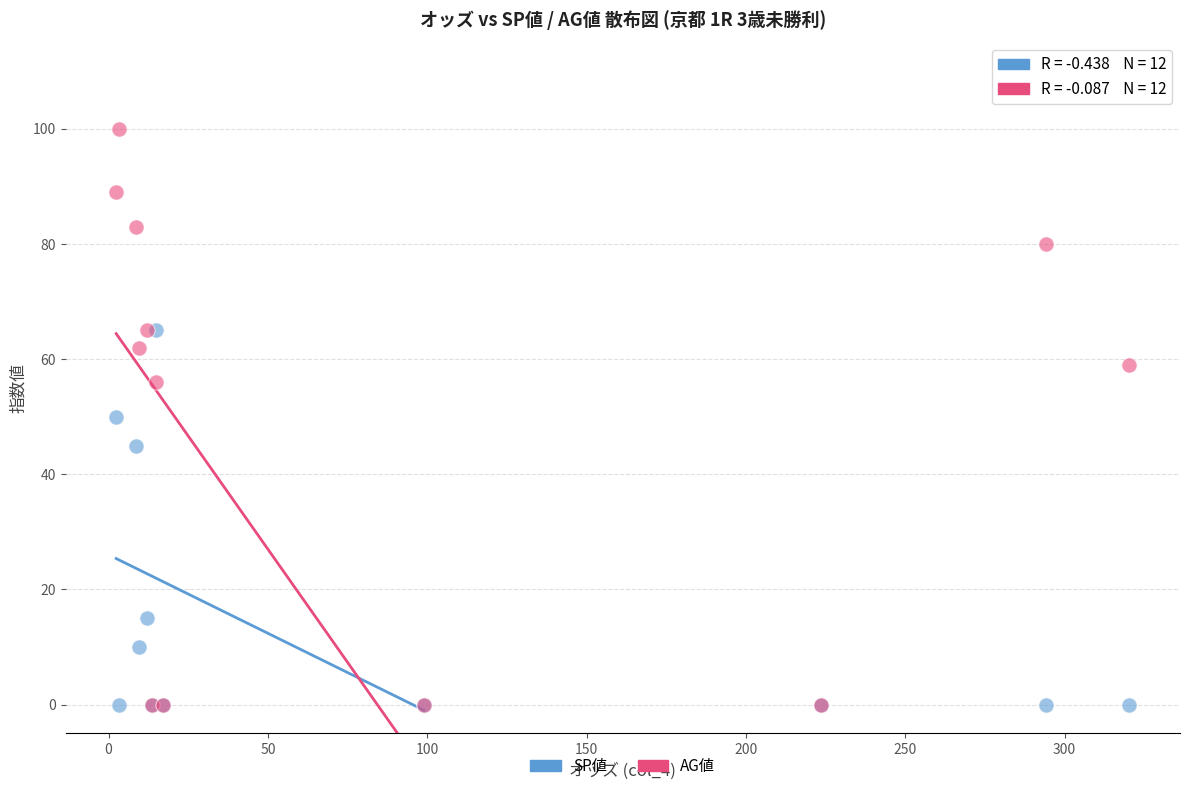

In the SP値 series, what Y value is closest to 32?

45